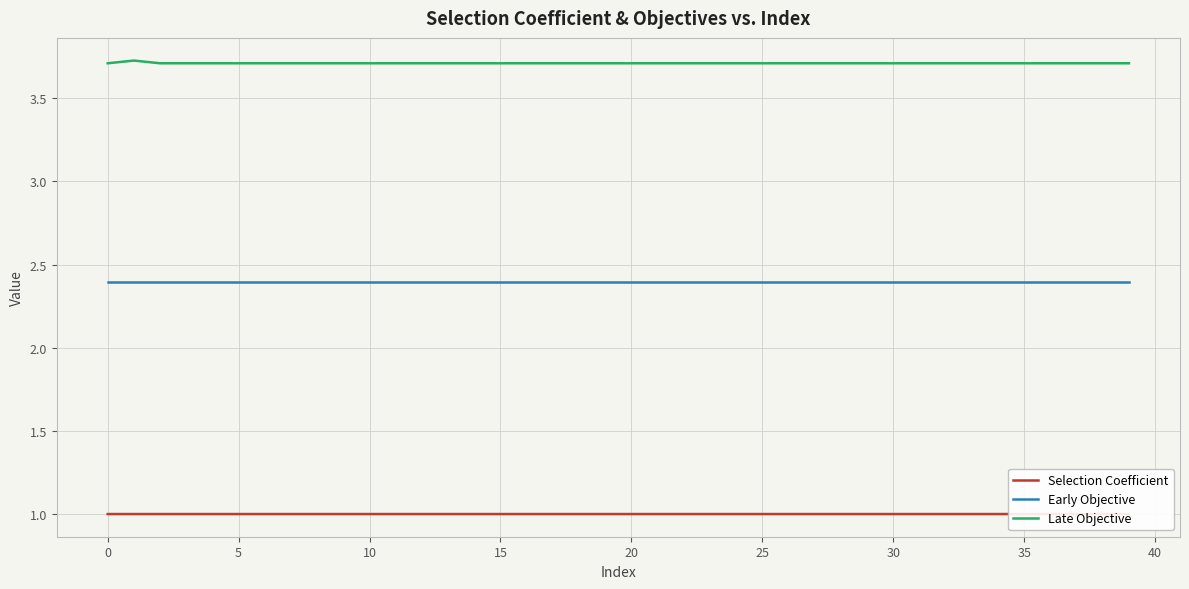

What is the minimum value shown in the chart?

1.0